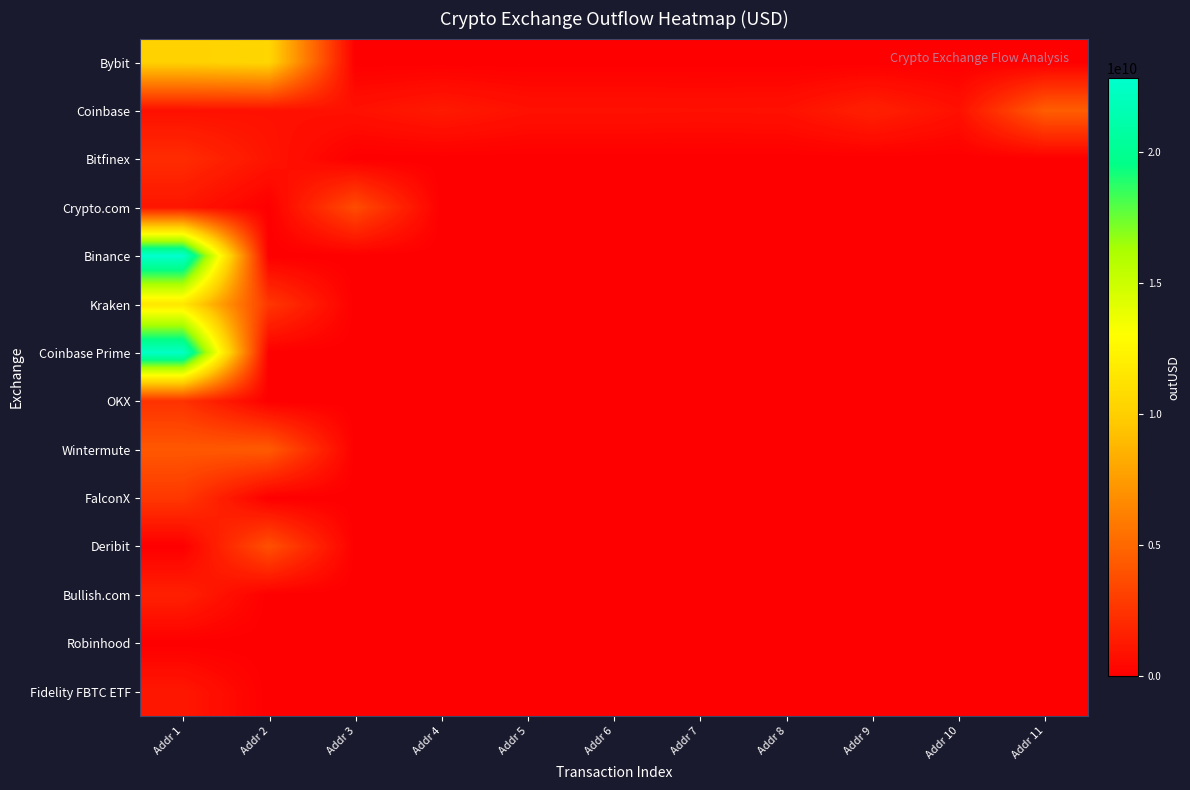

At which category does the chart reach its peak across all series?

Addr 1